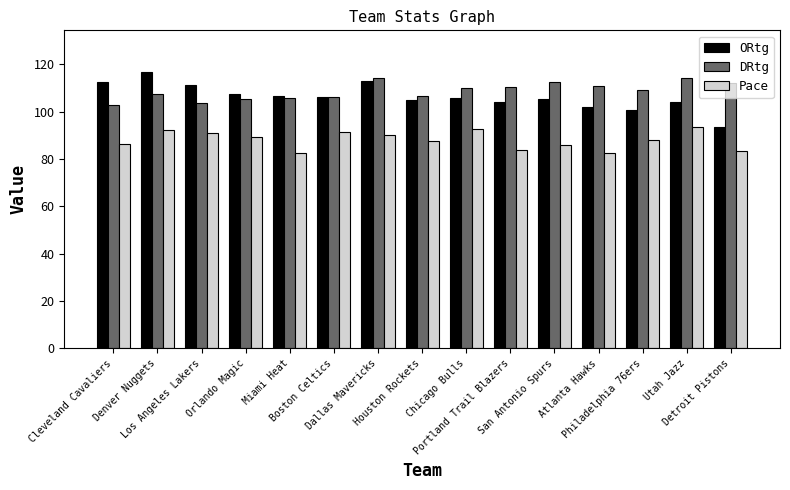

Which series has the largest total across all categories?

DRtg